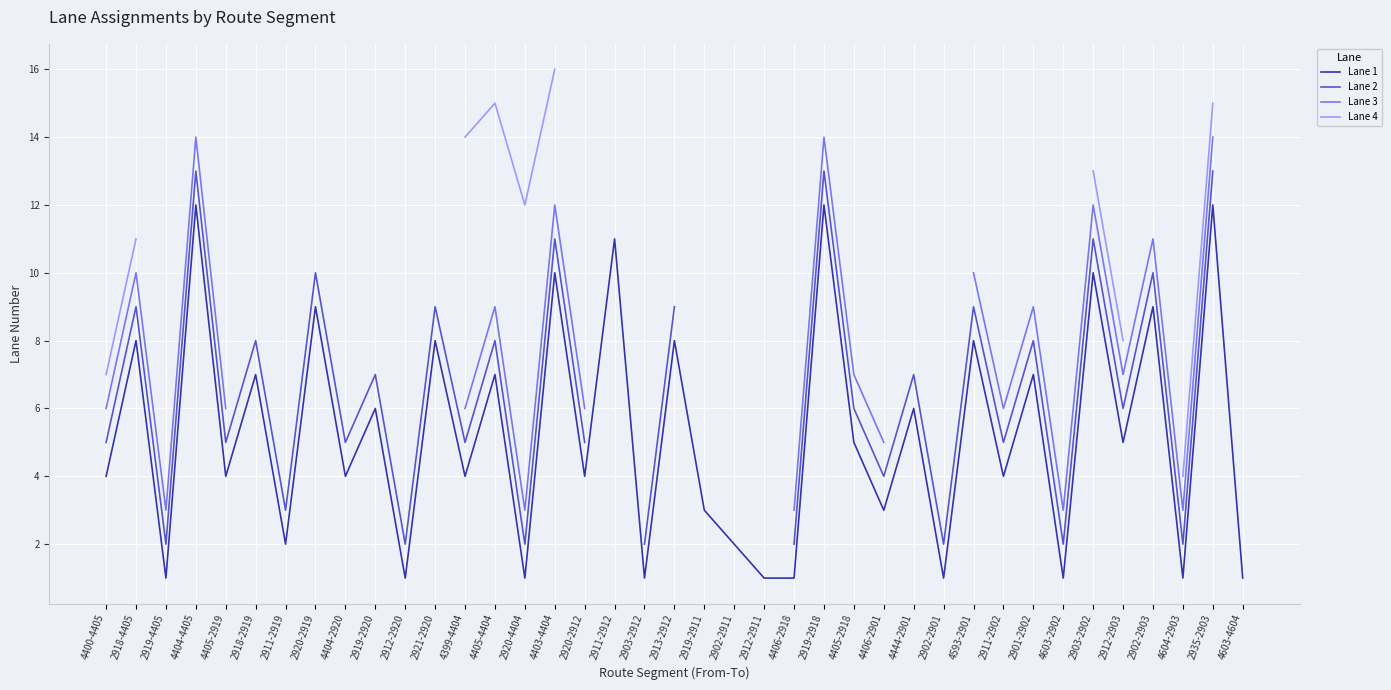

What value does the Lane 2 series have at 2903-2902?

11.0